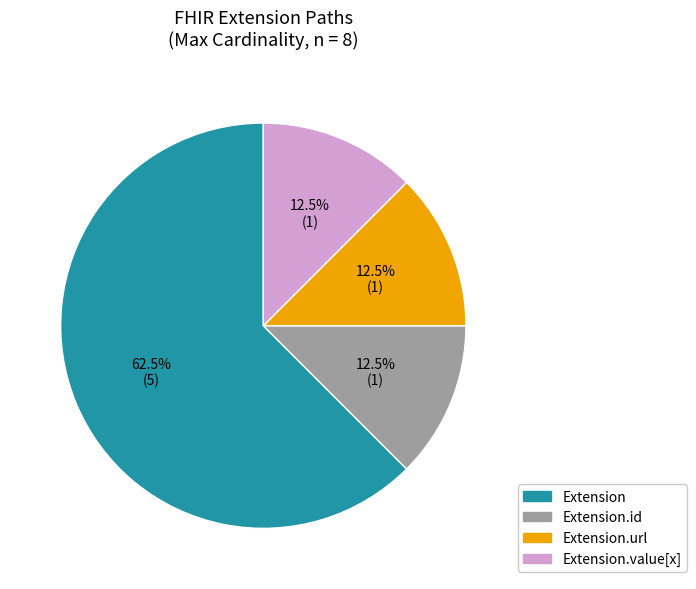

Does any single category account for the majority?

Yes